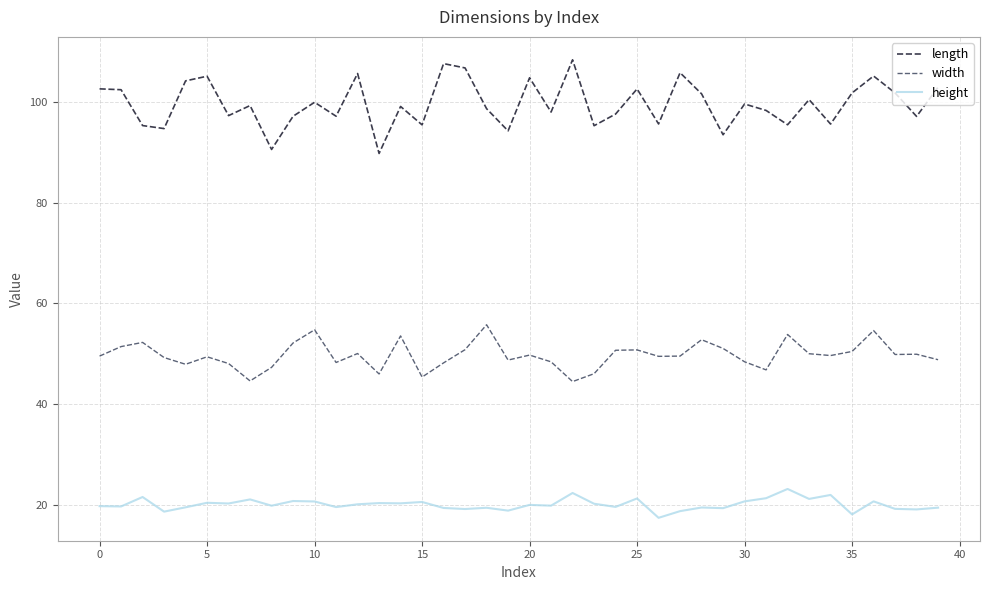

At which label does length first exceed 99?

0